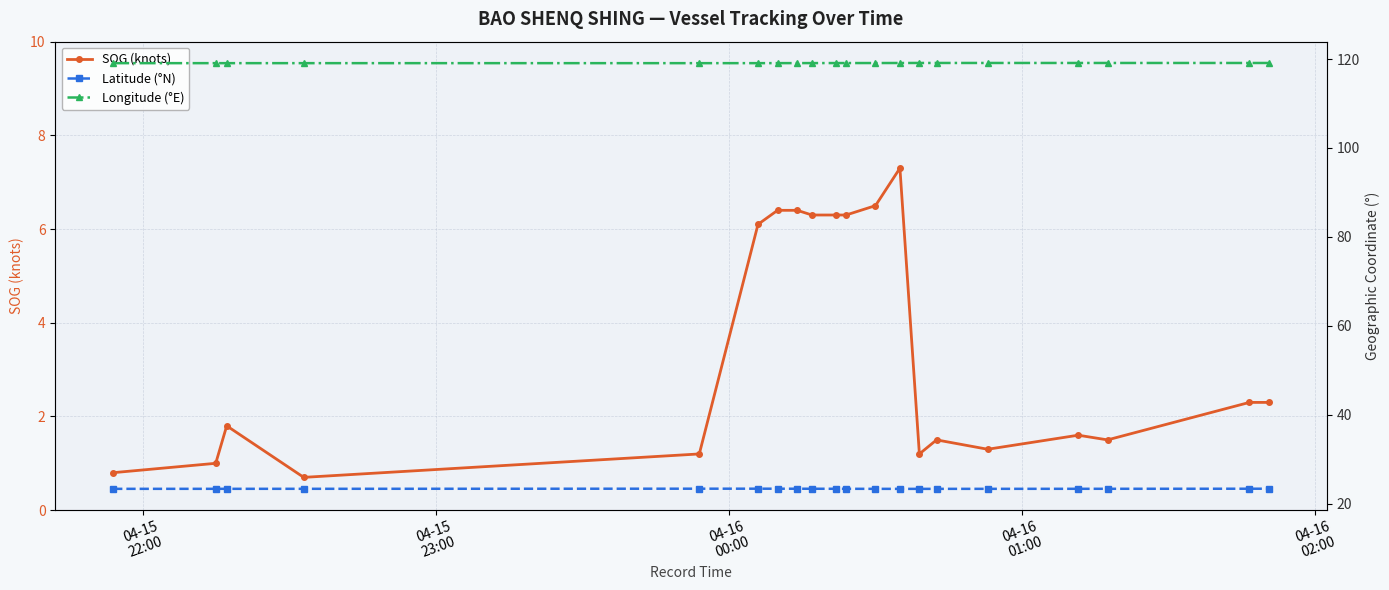

What is the highest value of the SOG (knots) series?

7.3